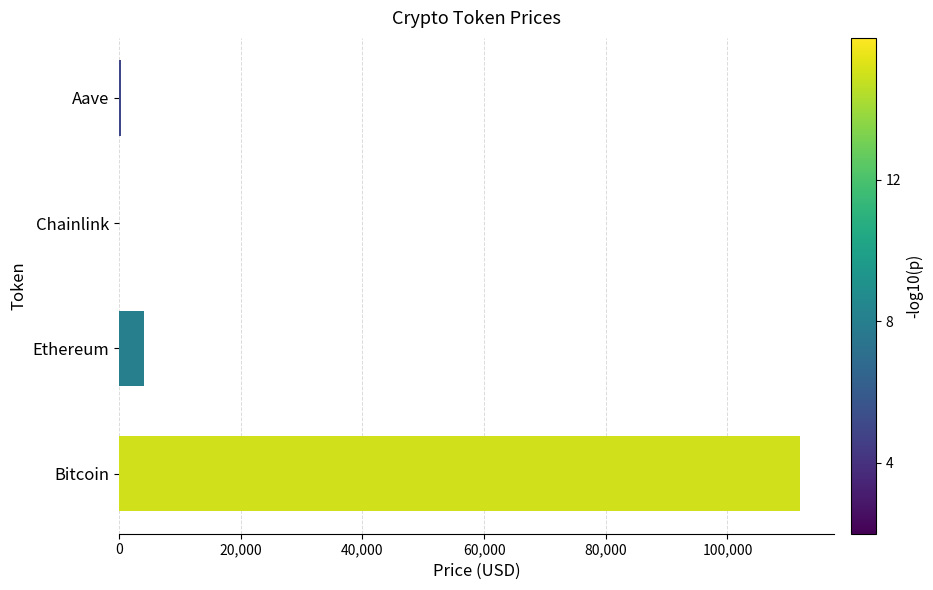

Which has a higher value, Ethereum or Aave?

Ethereum